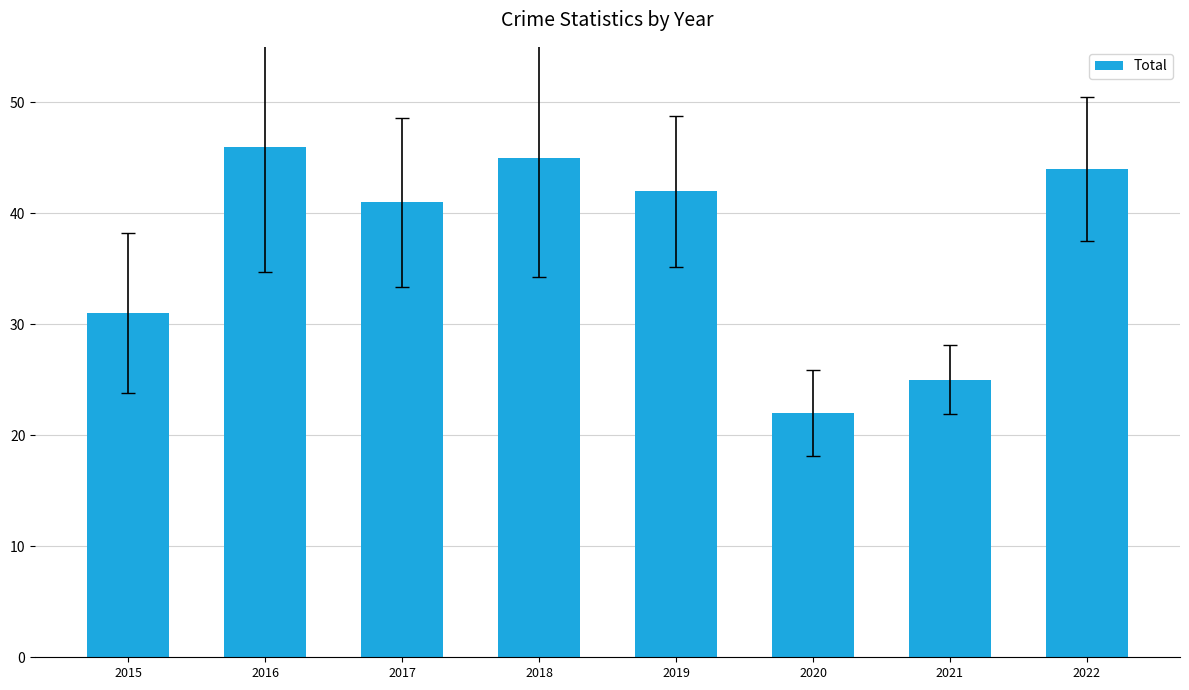

At which label does the data first exceed 42?

2016